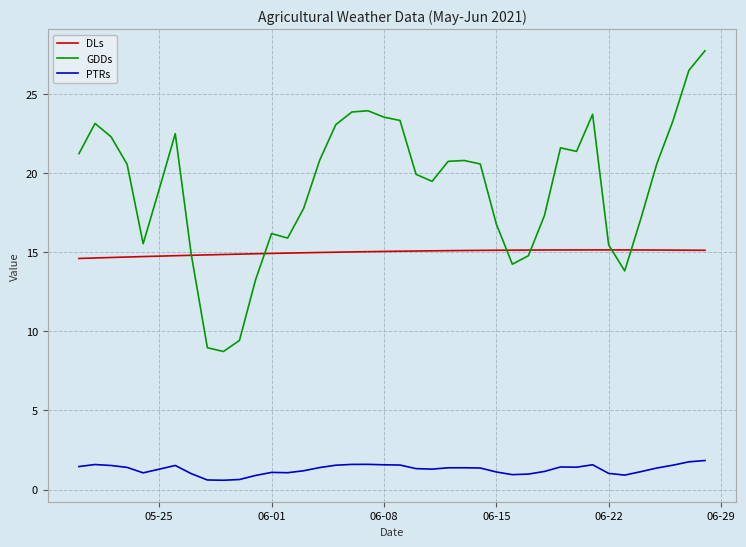

What are all the series names shown in the legend?

DLs, GDDs, PTRs